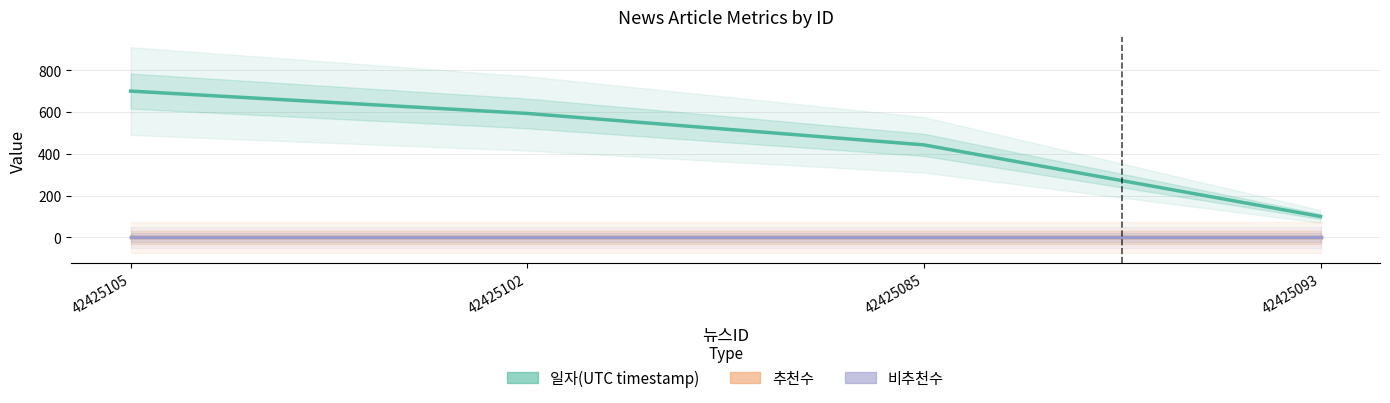

Which series has the largest total across all categories?

일자(UTC timestamp)